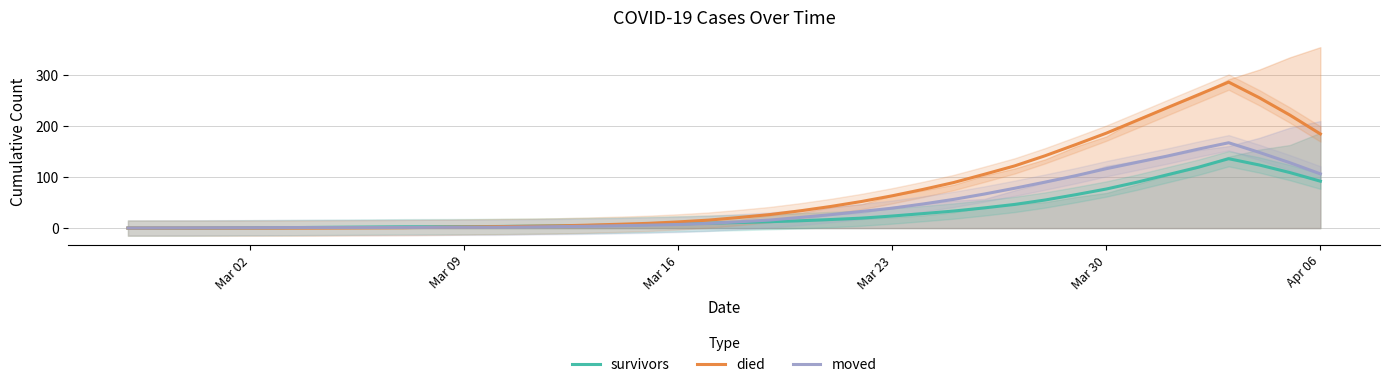

True or false: moved and died cross at least once.

False